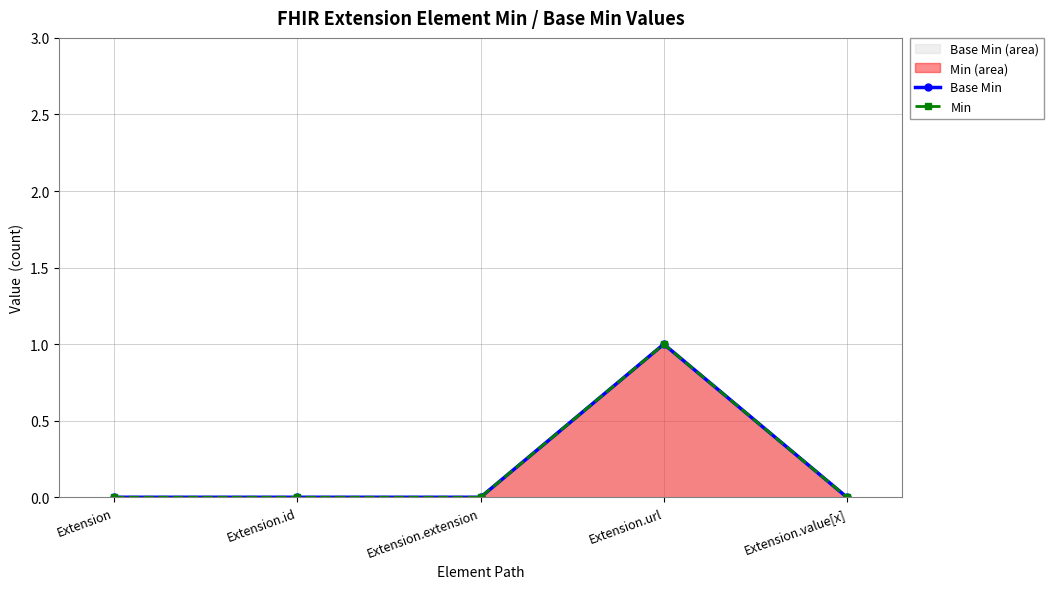

Which series changed the most between Extension.url and Extension.value[x]?

Base Min